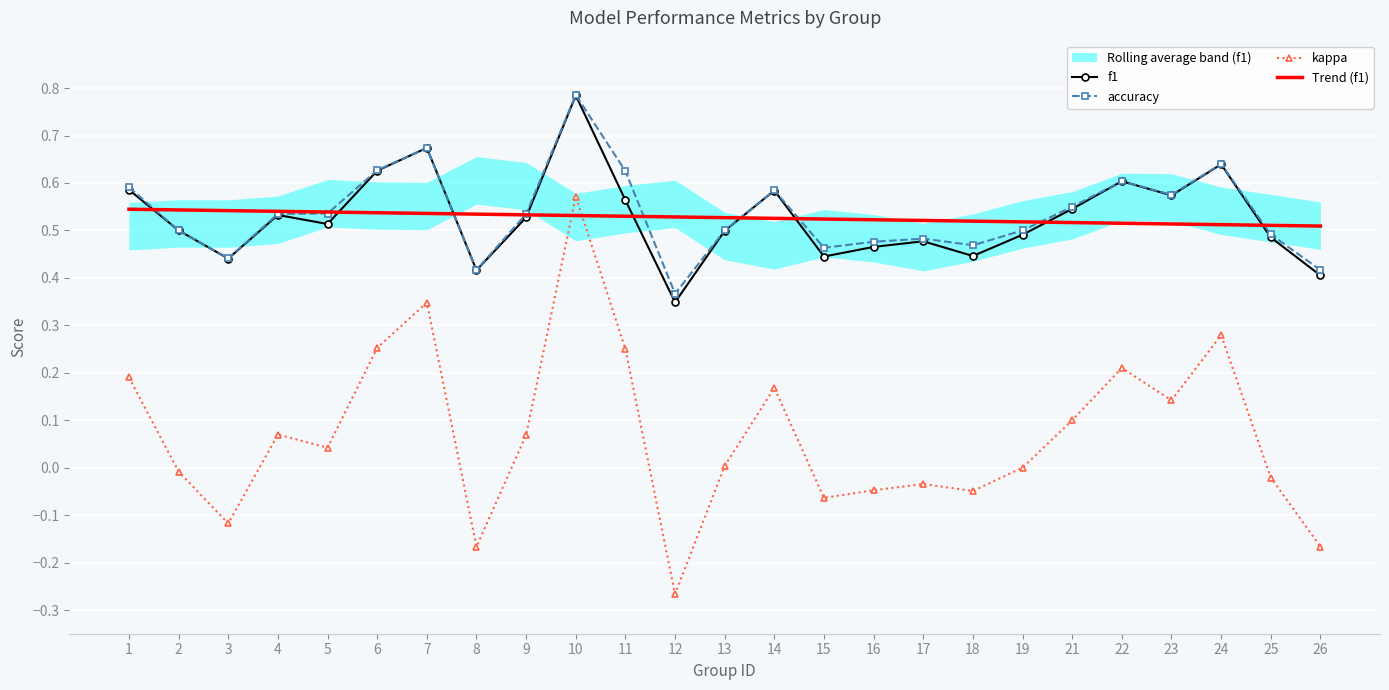

Which series has the widest spread of values?

kappa